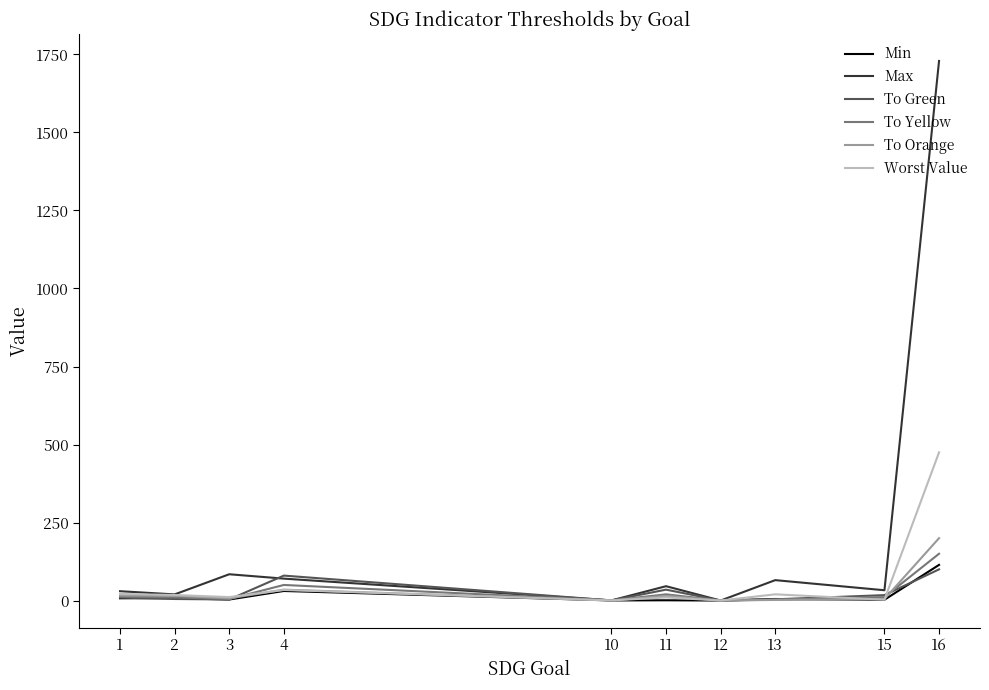

The value of Min at 16 is 56.3. True or false?

False